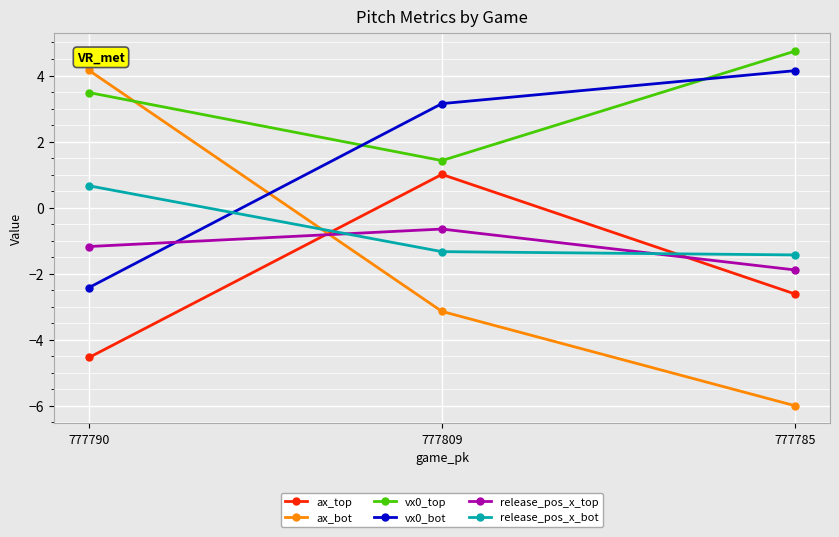

What position from the right is 777809?

2